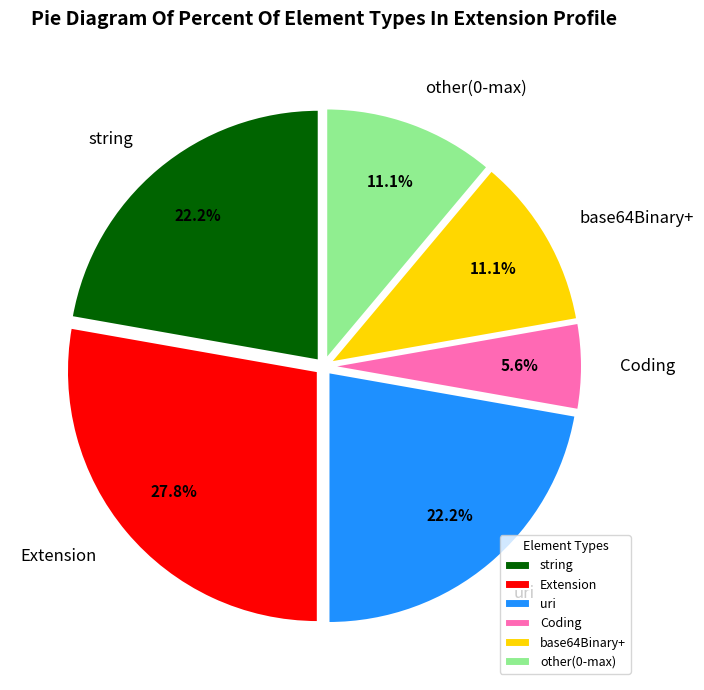

Does string account for over 50% of the chart?

No